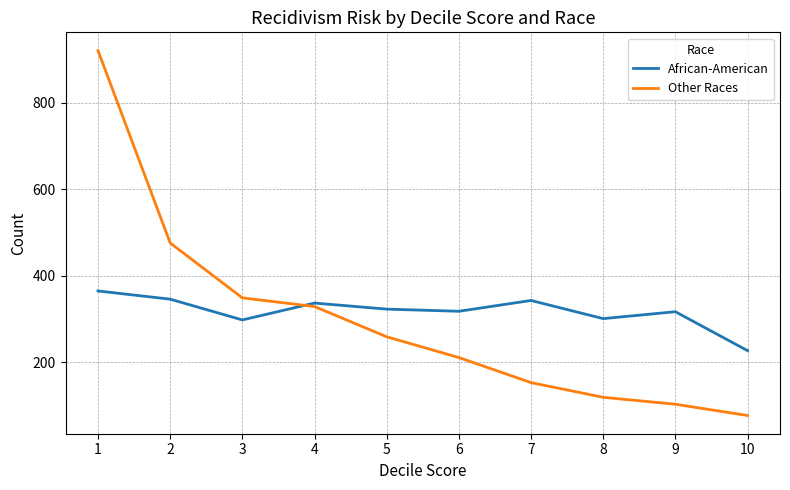

Rank the series by their maximum value, from lowest to highest.

African-American, Other Races